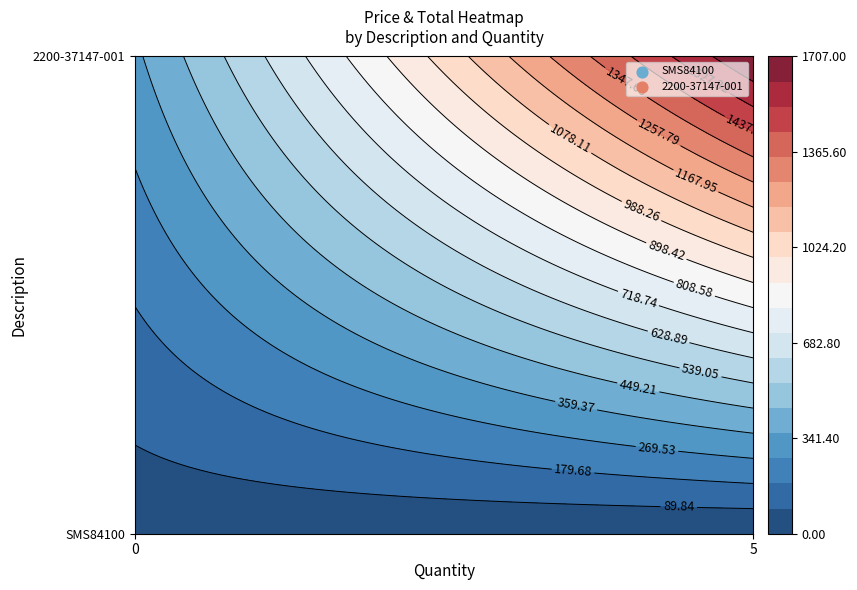

What is the sum of the SMS84100 values at 0 and 5?

32.3